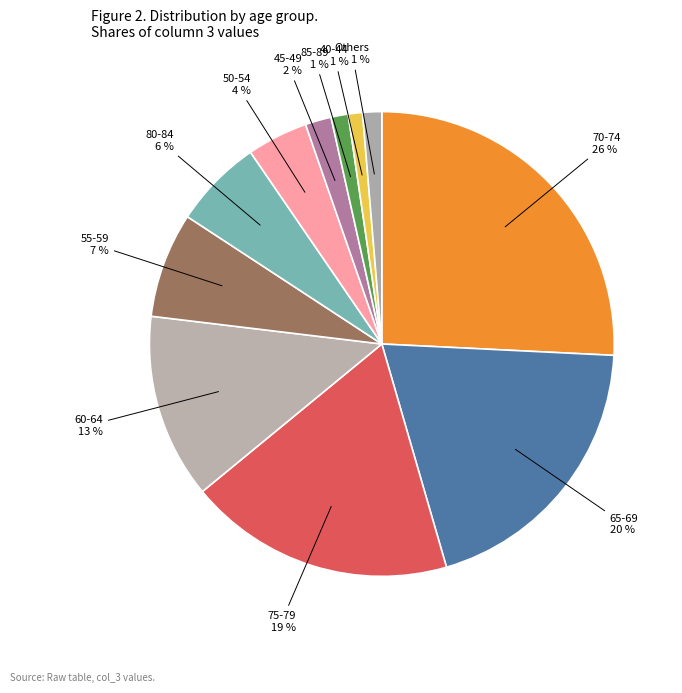

Does 50-54 account for over 50% of the chart?

No